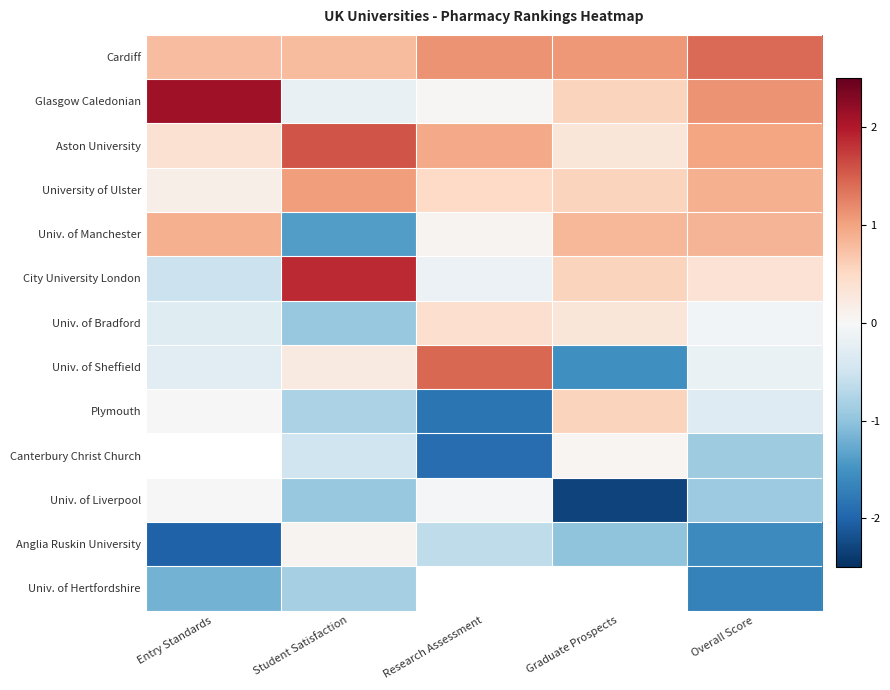

What is the sum of the University of Ulster values at Overall Score and Entry Standards?

1.0